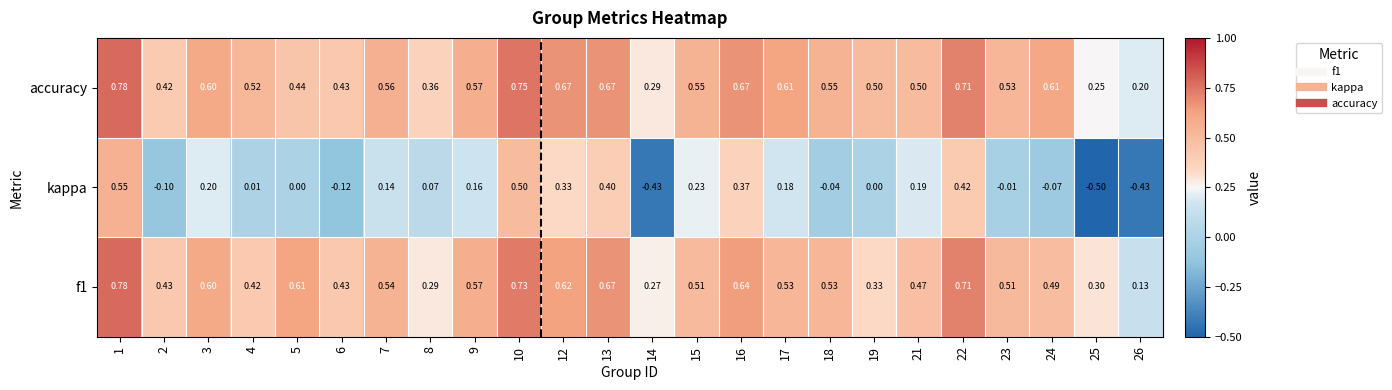

Which series has the largest total across all categories?

accuracy